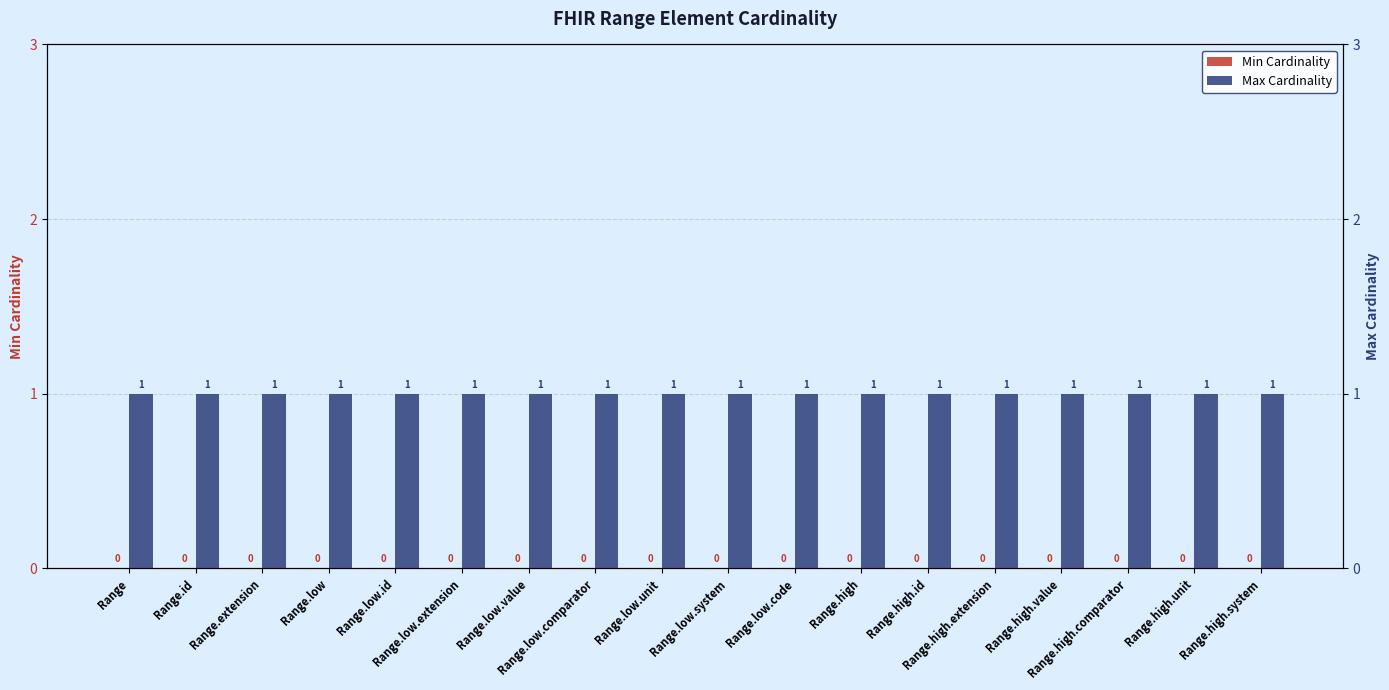

List the series in order of their peak value, highest first.

Max Cardinality, Min Cardinality